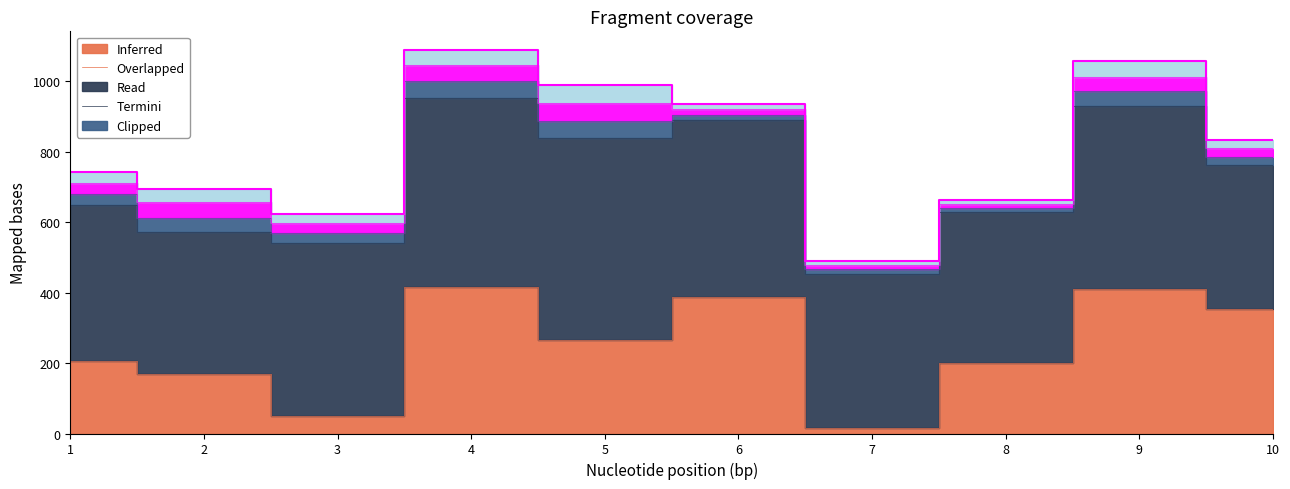

Reading left to right, transcribe all the data shown in this chart.

Inferred: 206	169	50	417	265	387	16	201	410	352
Overlapped: 442	404	492	536	574	504	438	429	520	410
Read: 32	39	27	46	47	14	12	11	43	24
Termini: 32	45	28	46	53	15	11	11	40	23
Clipped: 29	38	26	42	50	14	12	11	43	25